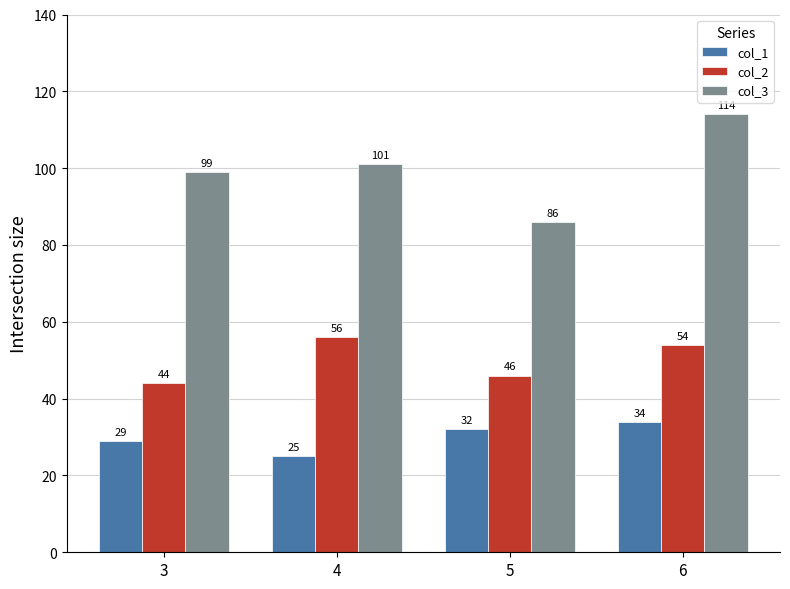

How many data points in col_1 are less than 32?

2